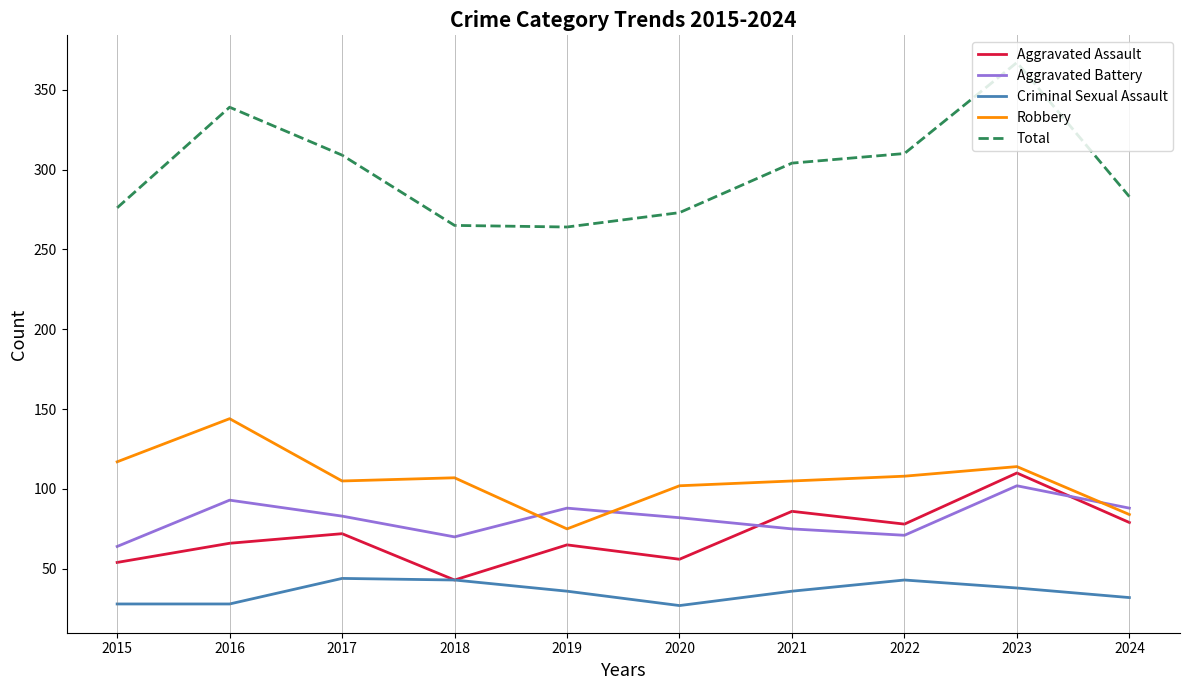

What is the greatest value displayed?

367